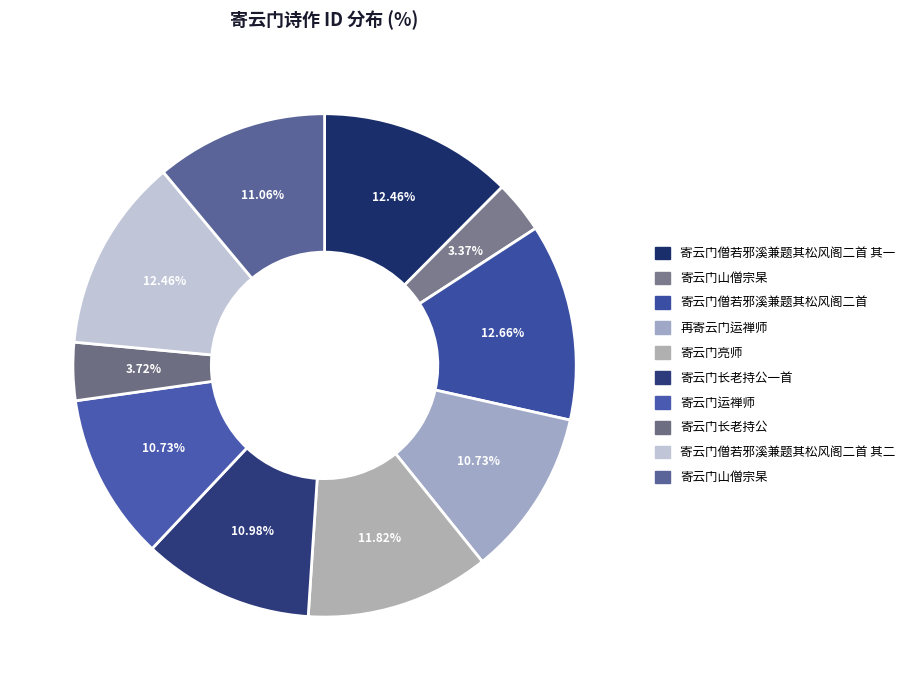

Which category has the smallest portion of the pie?

寄云门山僧宗杲